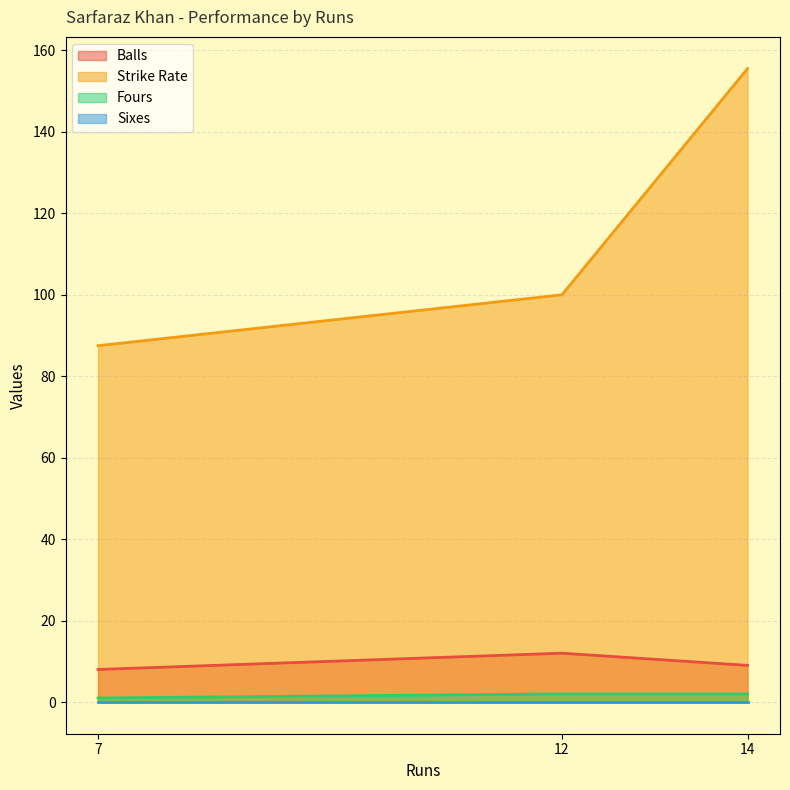

What is the maximum value for Strike Rate?

155.6